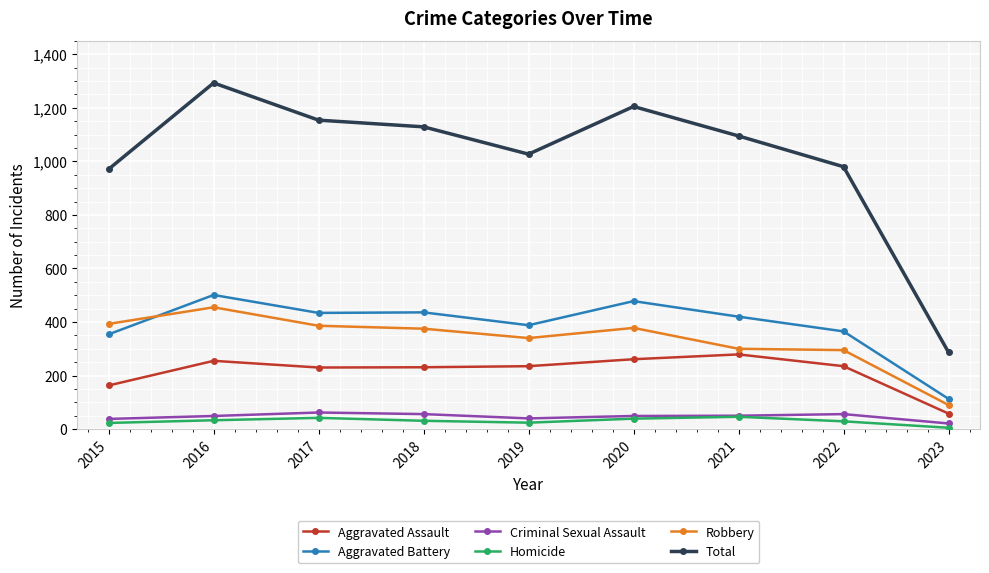

What is the difference between the Homicide values at 2021 and 2015?

23